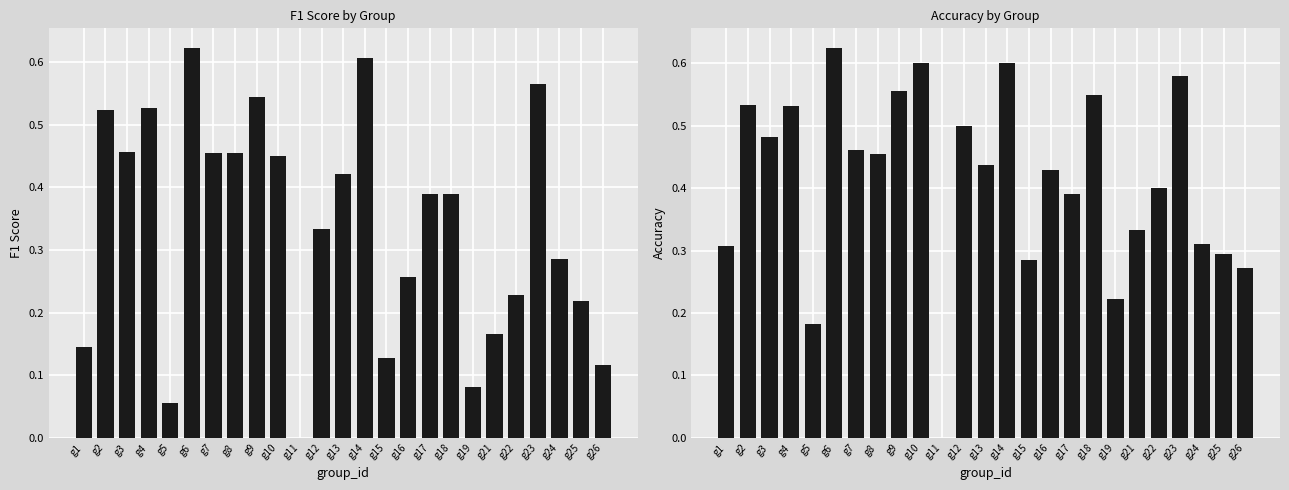

What is the difference between the maximum and minimum values in the accuracy series?

0.6